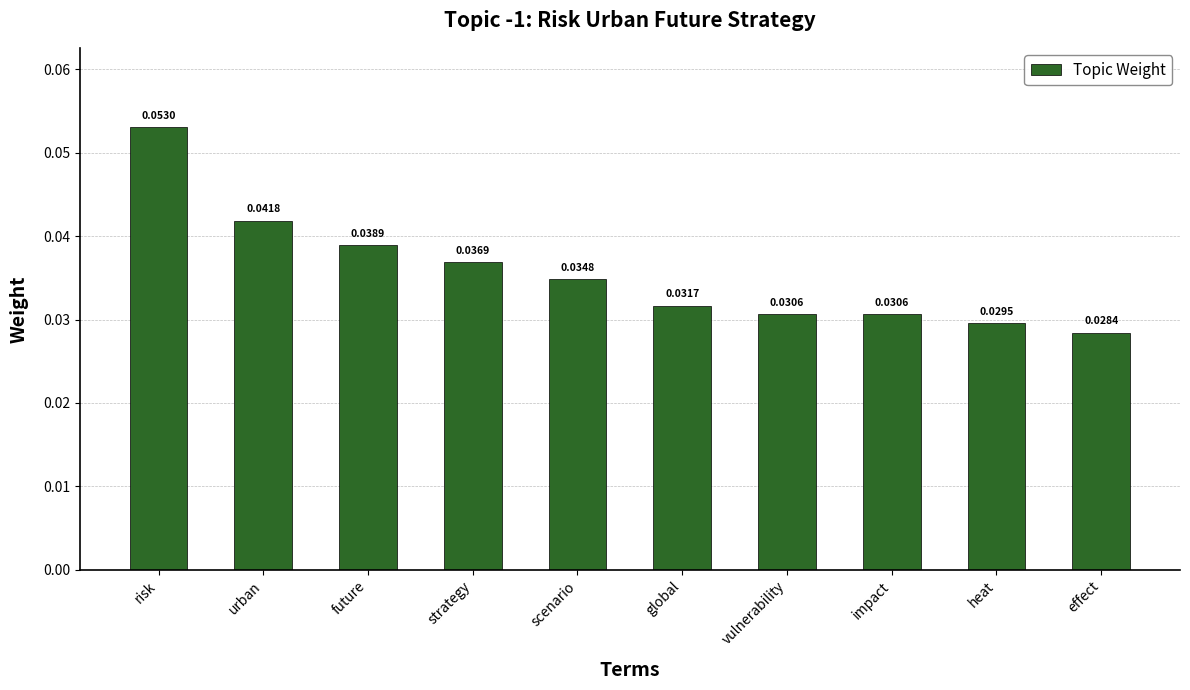

What is the sum of all values?

0.4